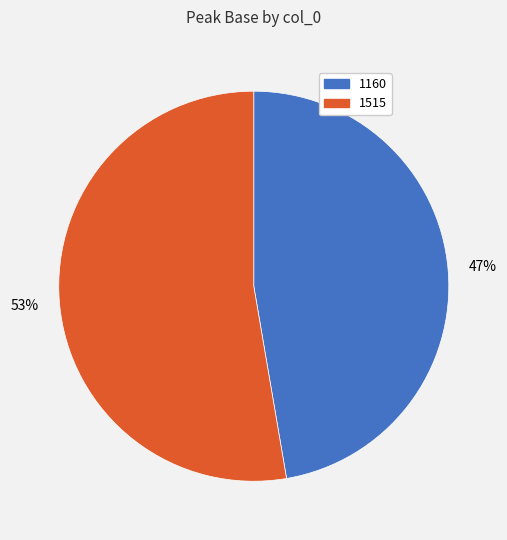

Which category has the biggest portion of the pie?

1515